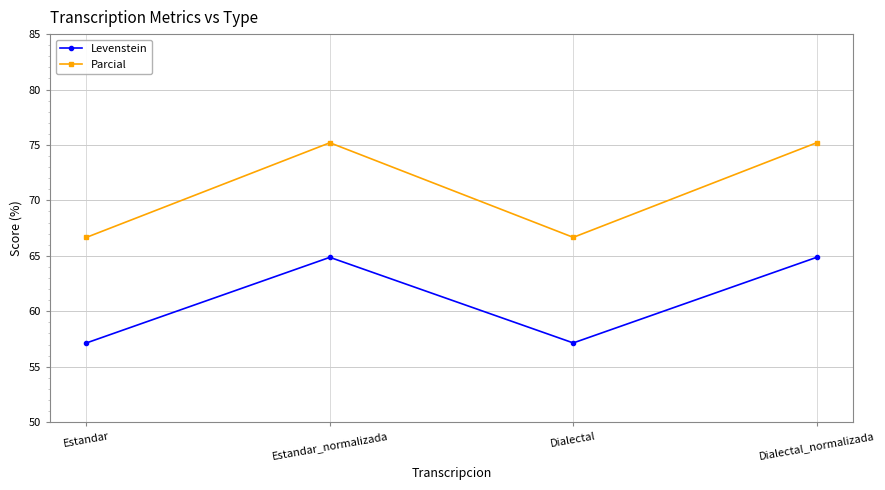

Rank the series at Dialectal_normalizada from highest to lowest value.

Parcial, Levenstein